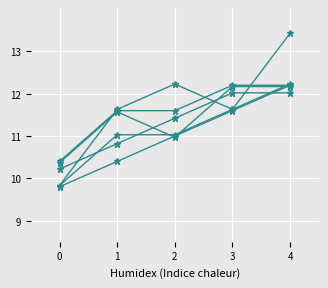

What is the maximum value shown in the chart?

13.4